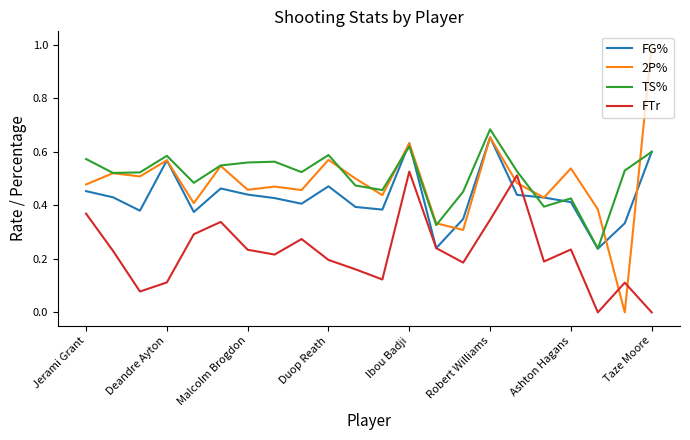

What are all the series names shown in the legend?

FG%, 2P%, TS%, FTr